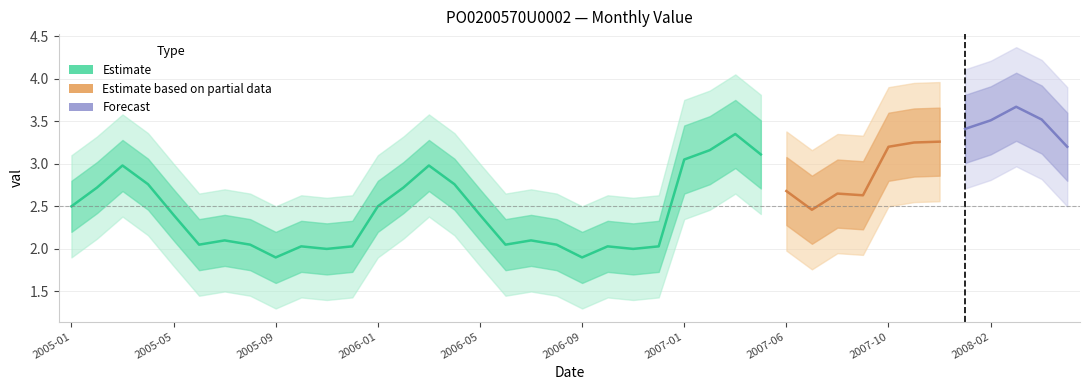

Reading right to left, what are all the values shown in this chart?

val: 3.2	3.5	3.7	3.5	3.4	3.3	3.2	3.2	2.6	2.6	2.5	2.7	3.1	3.4	3.2	3.0	2.0	2.0	2.0	1.9	2.0	2.1	2.0	2.4	2.8	3.0	2.7	2.5	2.0	2.0	2.0	1.9	2.0	2.1	2.0	2.4	2.8	3.0	2.7	2.5
val_upper: 3.6	3.9	4.1	3.9	3.8	3.7	3.6	3.6	3.0	3.0	2.9	3.1	3.5	3.8	3.6	3.5	2.3	2.3	2.3	2.2	2.4	2.4	2.4	2.7	3.1	3.3	3.0	2.8	2.3	2.3	2.3	2.2	2.4	2.4	2.4	2.7	3.1	3.3	3.0	2.8
val_lower: 2.8	3.1	3.3	3.1	3.0	2.9	2.9	2.8	2.2	2.2	2.1	2.3	2.7	3.0	2.8	2.6	1.7	1.7	1.7	1.6	1.8	1.8	1.8	2.1	2.5	2.7	2.4	2.2	1.7	1.7	1.7	1.6	1.8	1.8	1.8	2.1	2.5	2.7	2.4	2.2
val_outer_upper: 3.9	4.2	4.4	4.2	4.1	4.0	4.0	3.9	3.3	3.4	3.2	3.4	3.8	4.0	3.9	3.8	2.6	2.6	2.6	2.5	2.6	2.7	2.6	3.0	3.4	3.6	3.3	3.1	2.6	2.6	2.6	2.5	2.6	2.7	2.6	3.0	3.4	3.6	3.3	3.1
val_outer_lower: 2.5	2.8	3.0	2.8	2.7	2.6	2.5	2.5	1.9	1.9	1.8	2.0	2.4	2.6	2.5	2.4	1.4	1.4	1.4	1.3	1.4	1.5	1.4	1.8	2.2	2.4	2.1	1.9	1.4	1.4	1.4	1.3	1.4	1.5	1.4	1.8	2.2	2.4	2.1	1.9